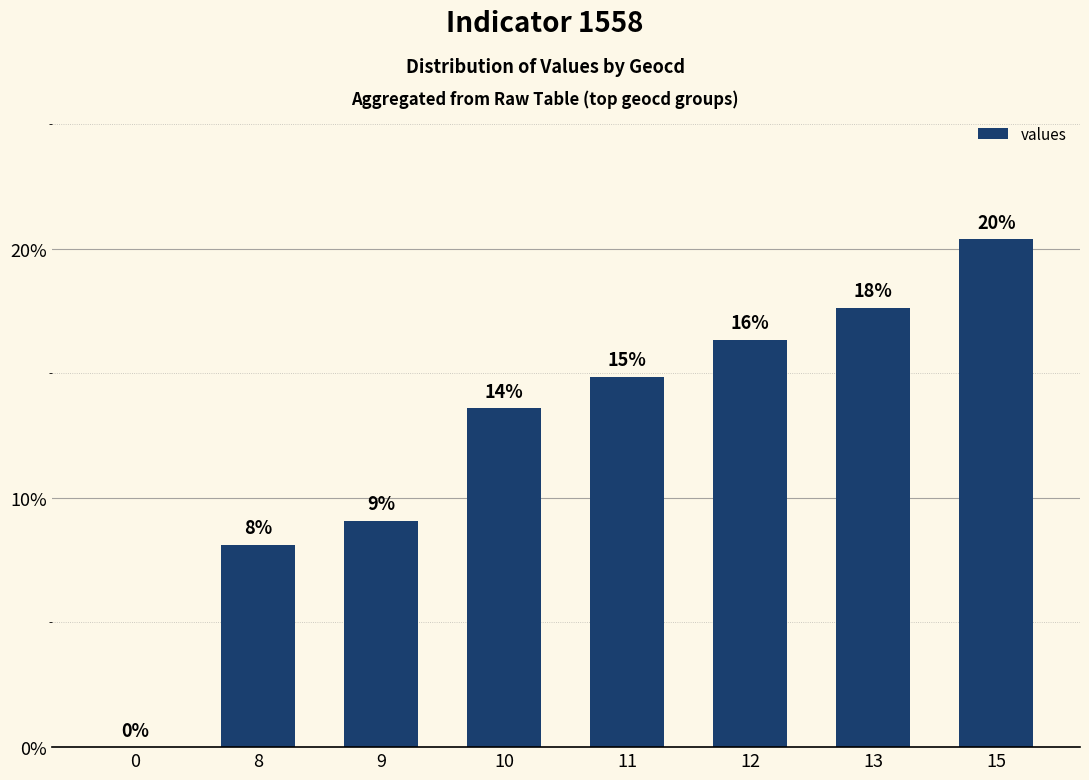

Are the bars grouped side by side (vs. stacked)?

No